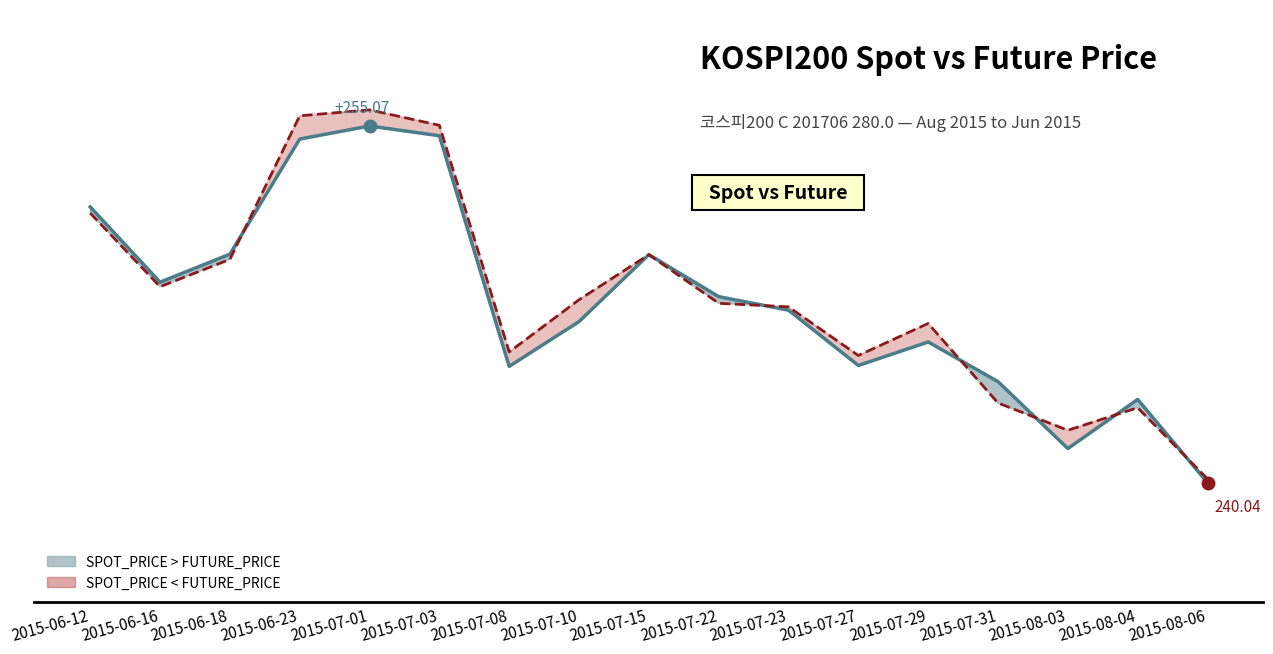

Which has a higher value, 2015-08-04 or 2015-06-18?

2015-06-18